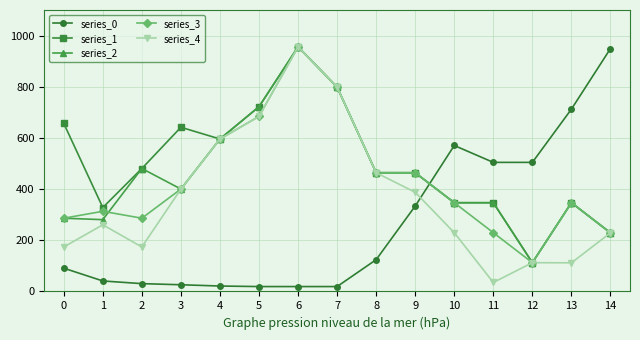

The value of series_3 at 4 is 955.4. True or false?

False